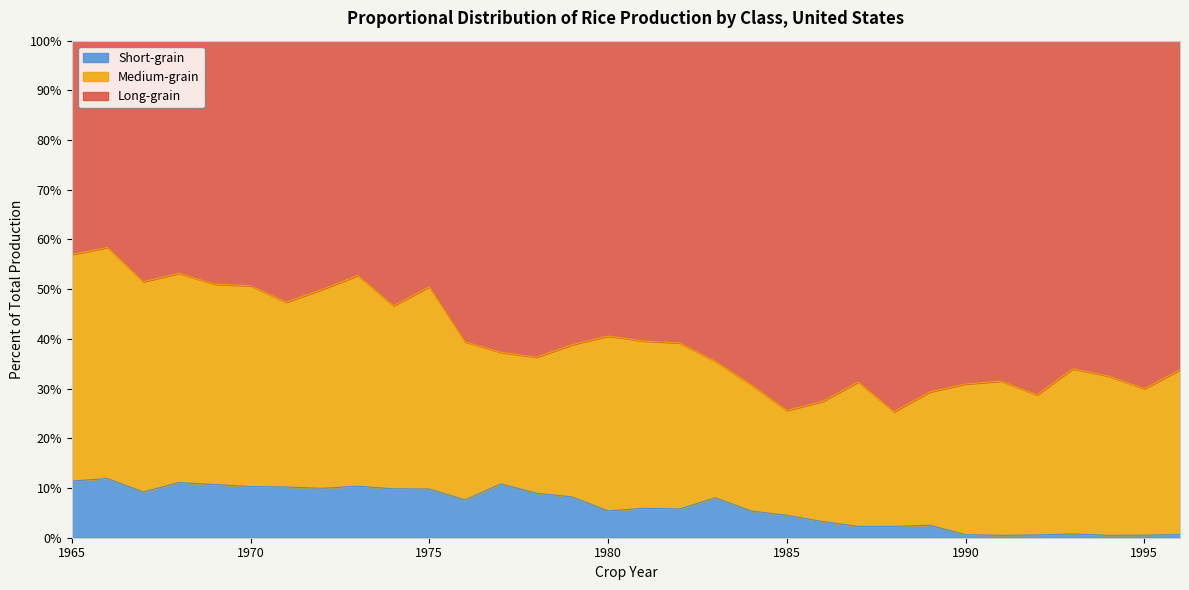

What is the total value across all series at 1985?

100.0